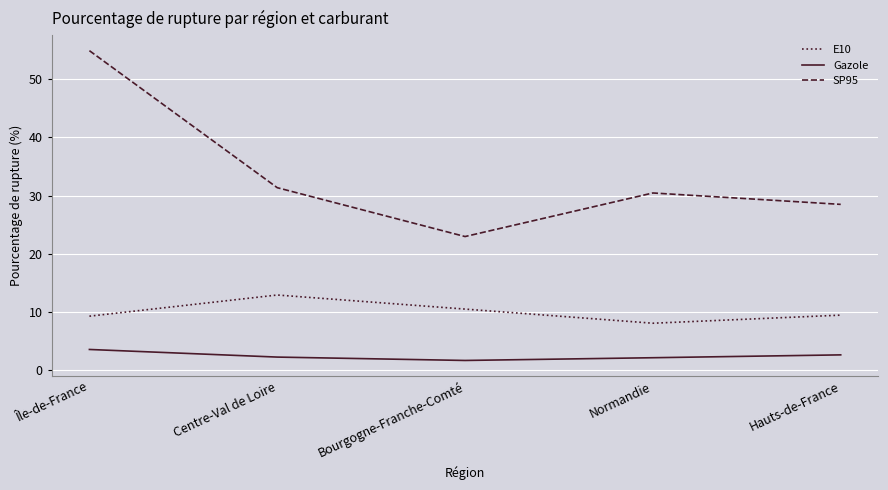

At which category does the chart reach its minimum across all series?

Bourgogne-Franche-Comté